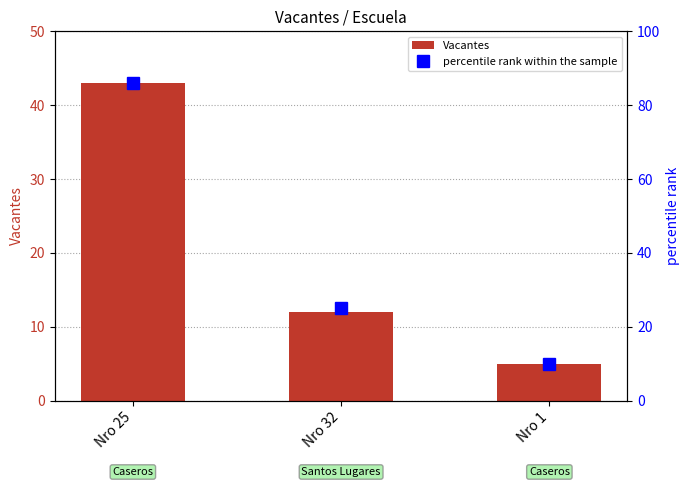

At which label does Vacantes reach its minimum?

Nro 1